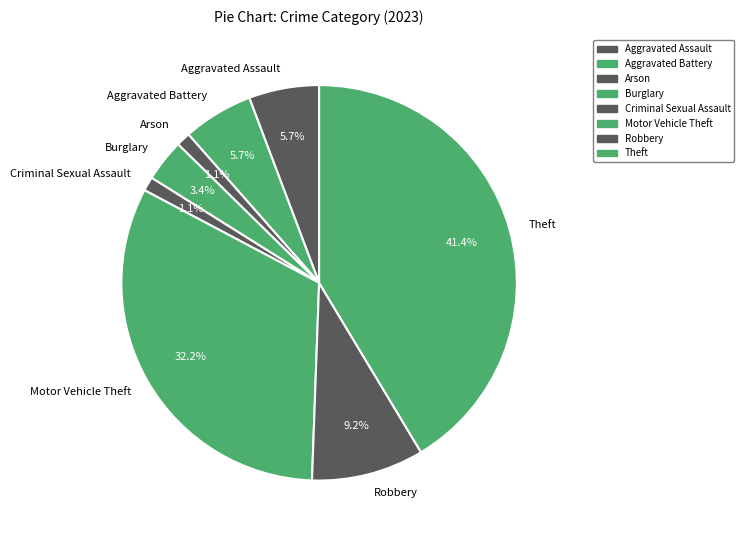

What portion of the pie excludes Burglary?

96.6%